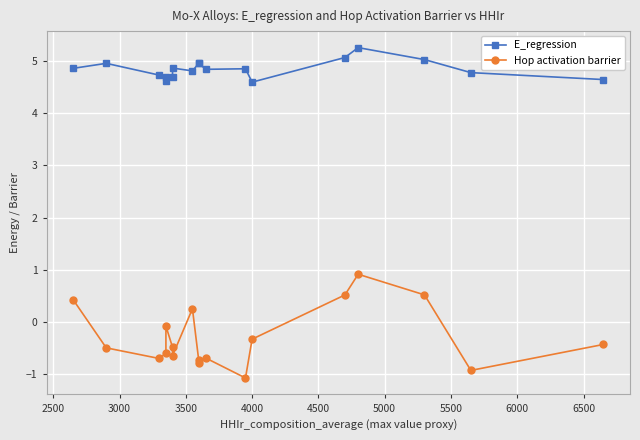

What is the sum of all Hop activation barrier values?

-5.4